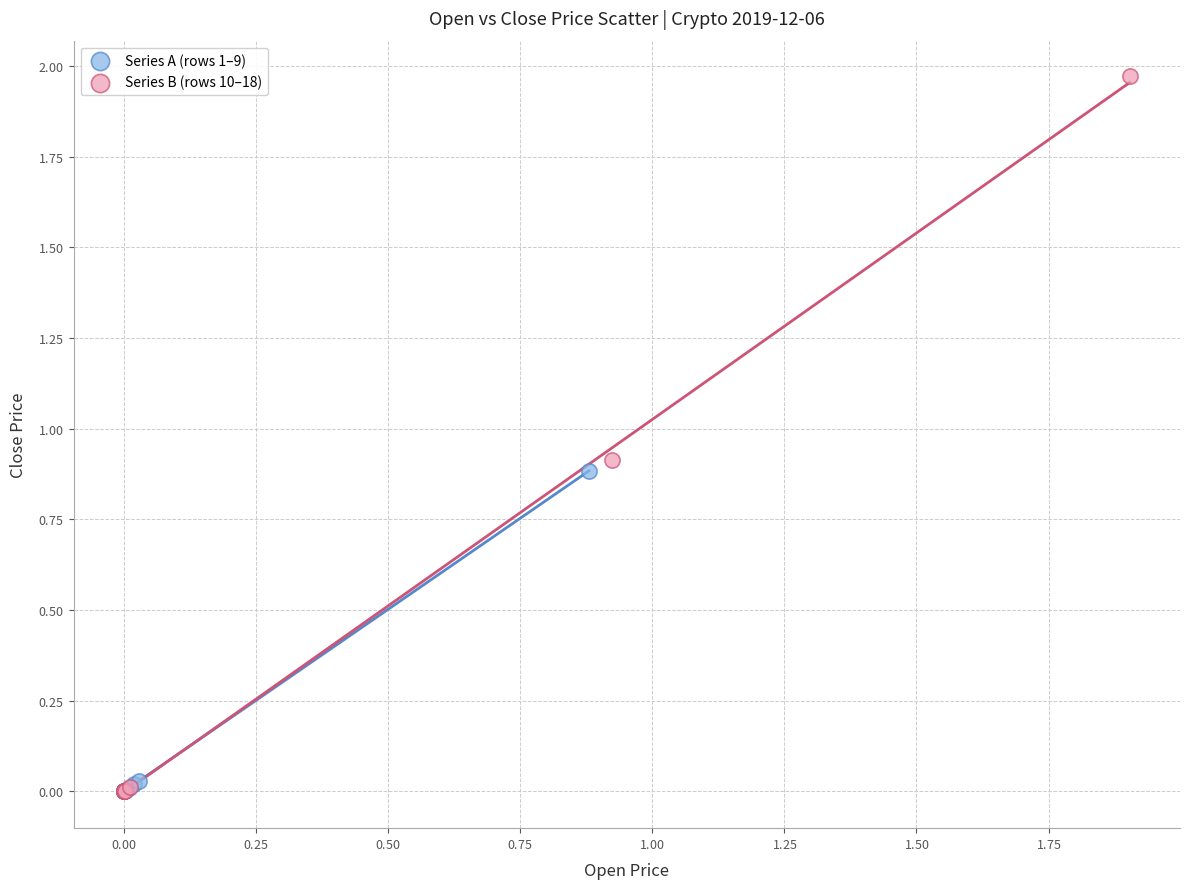

What are all the series names shown in the legend?

Series A (rows 1–9), Series B (rows 10–18)